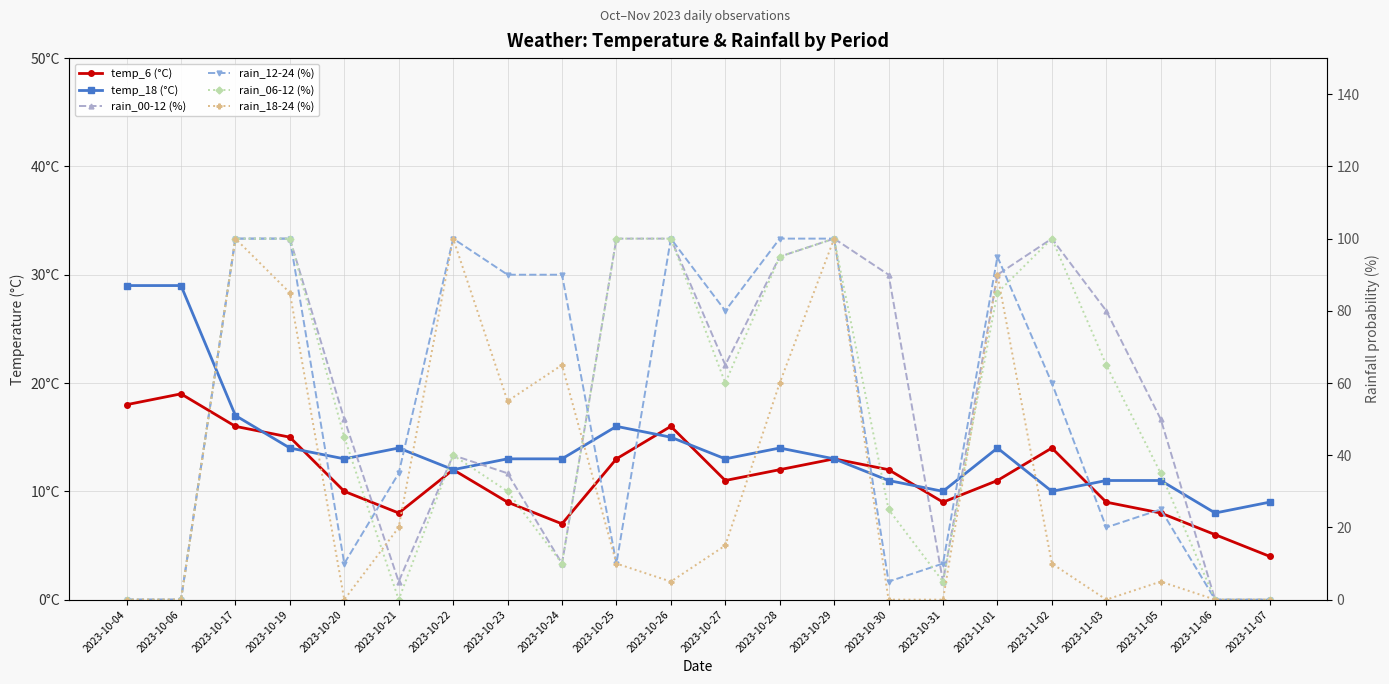

What is the maximum value shown in the chart?

100